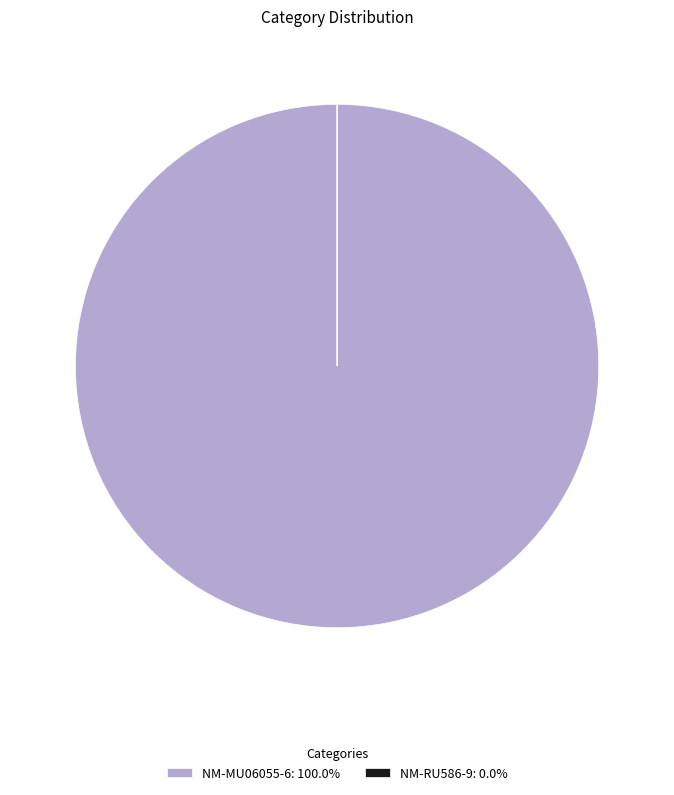

Is there any slice that represents more than half of the pie?

Yes